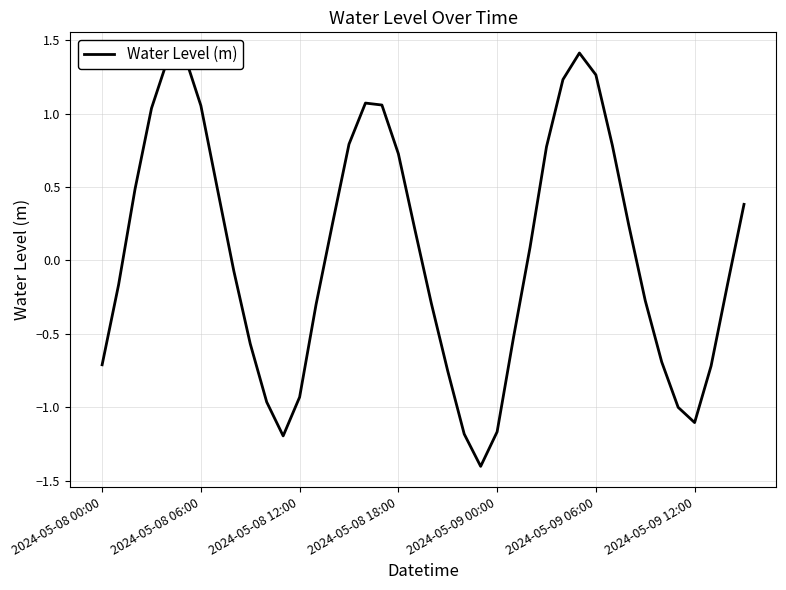

What is the smallest value displayed?

-1.4